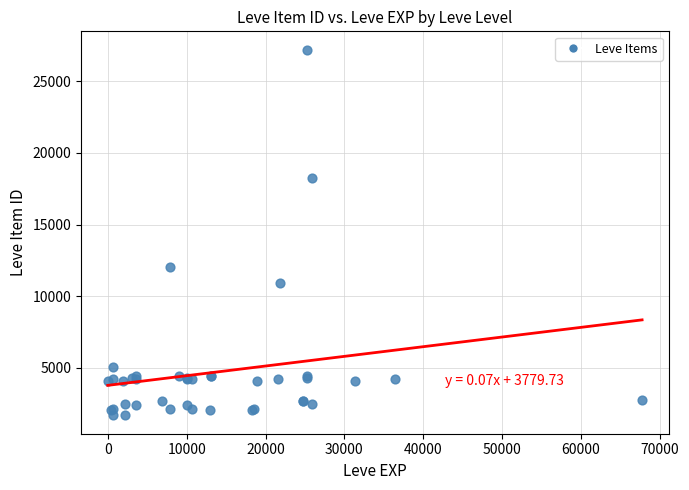

What Y value in the scatter plot is closest to 14448?

12018